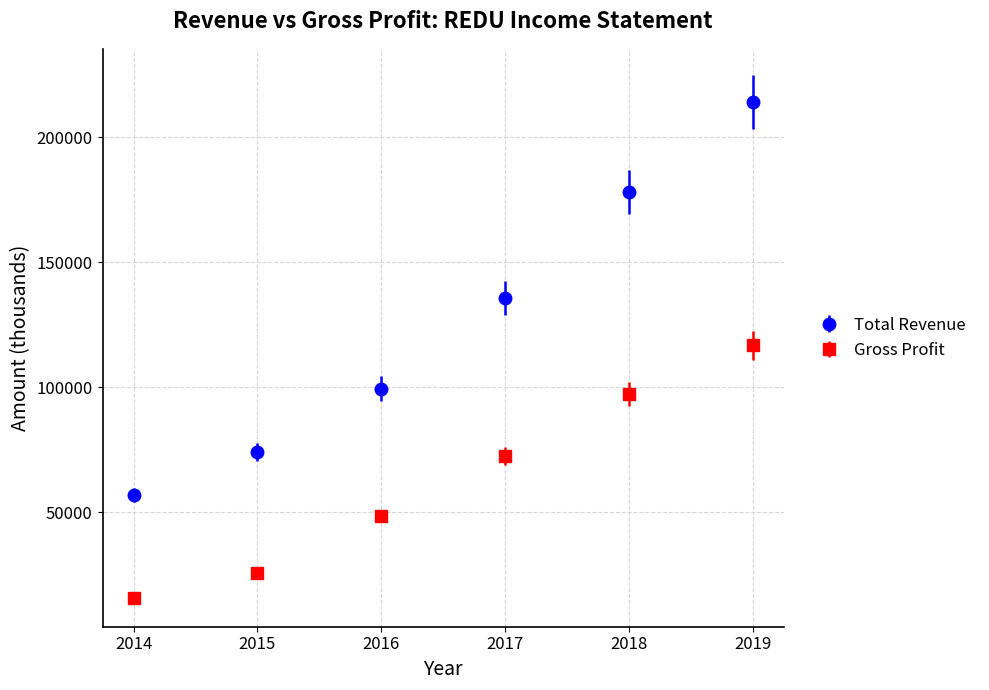

Which series has the largest range (max minus min)?

Total Revenue